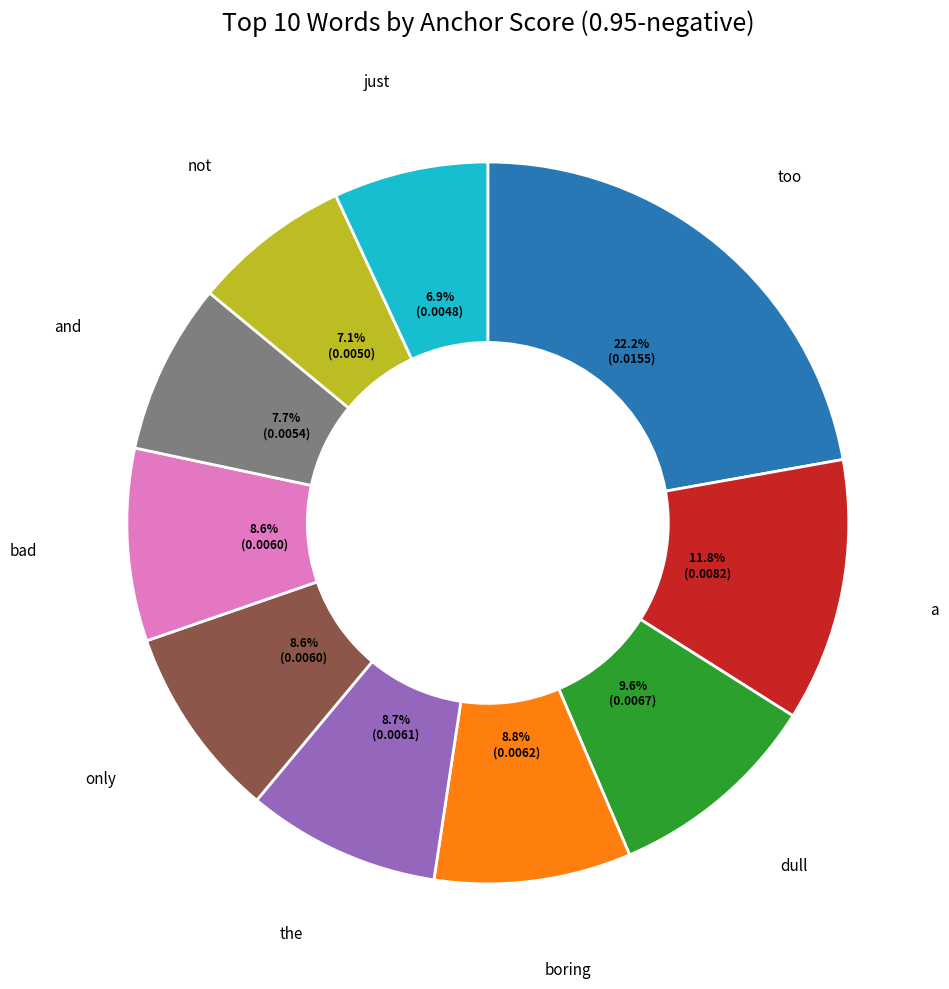

The dull slice represents 15% of the pie. True or false?

False